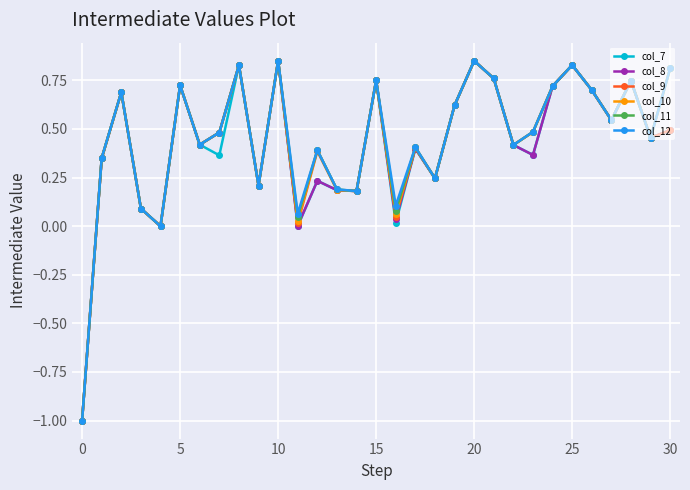

What is the value of the col_10 point at the 1st from the left?

-1.0